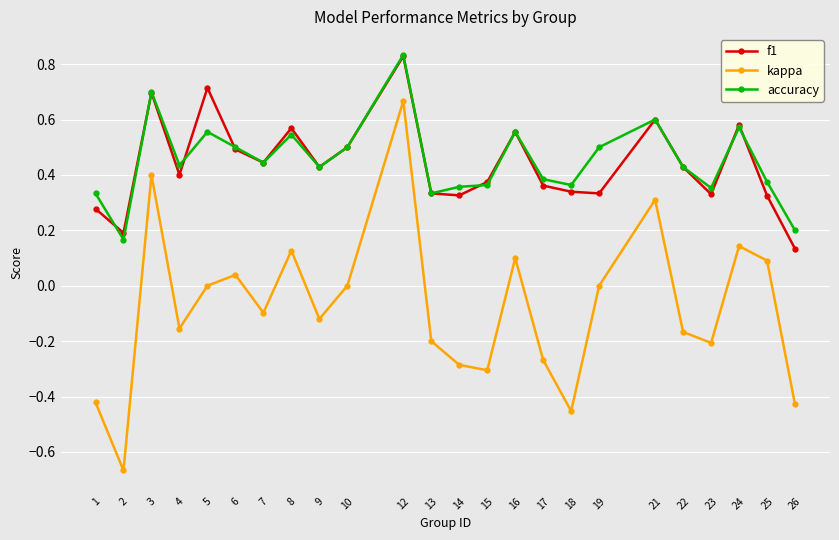

The kappa series shows 0.0 at 6. True or false?

True